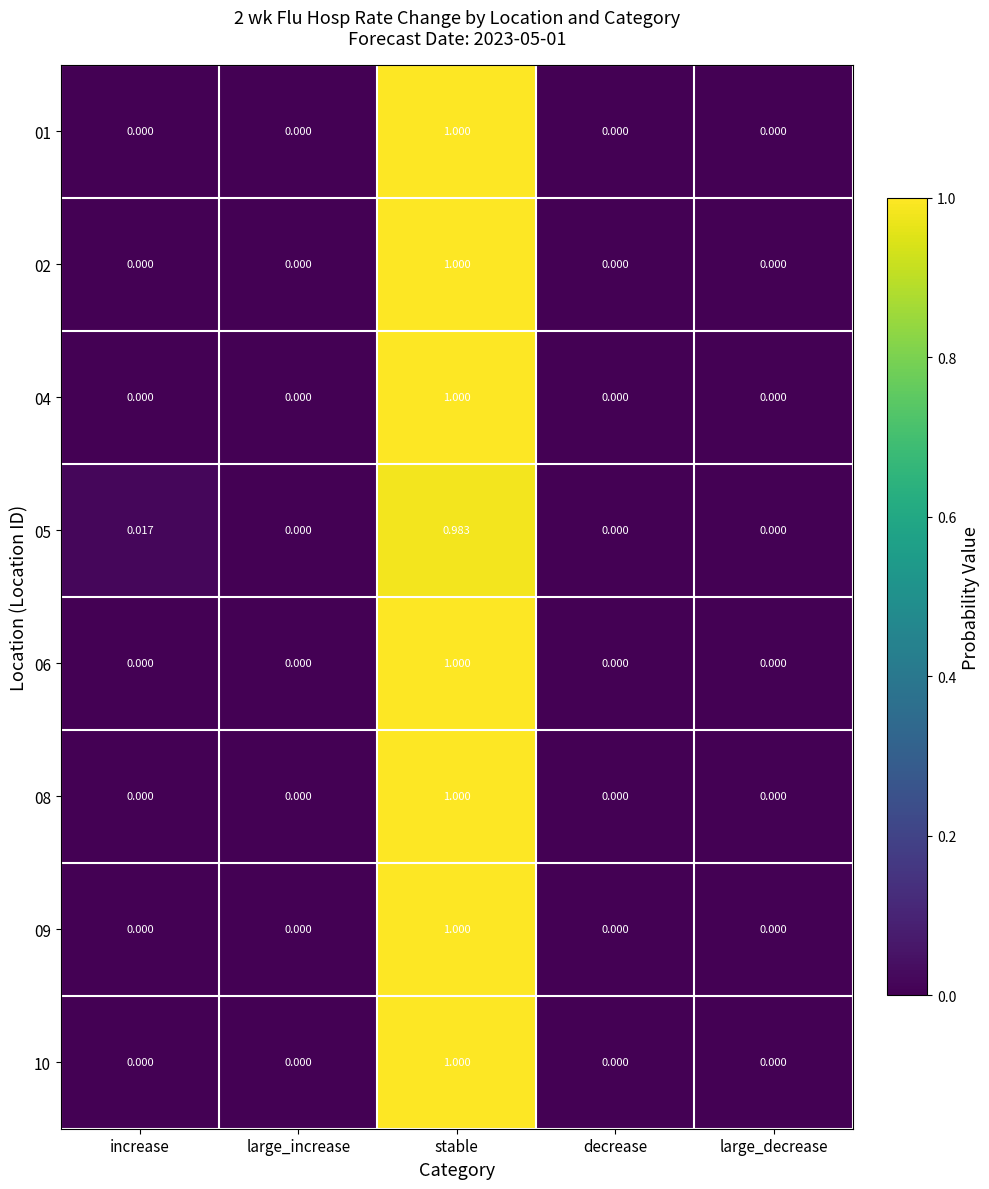

At which category does the chart reach its peak across all series?

stable